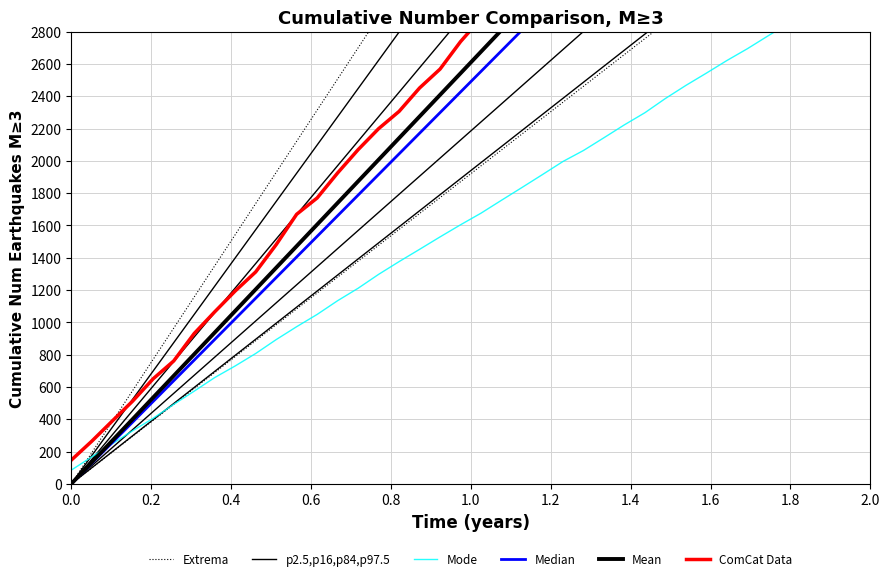

Reading left to right, list all the values displayed in this chart.

Extrema: 0.0	98.5	196.9	295.4	393.8	492.3	590.8	689.2	787.7	886.2	984.6	1083.1	1181.5	1280.0	1378.5	1476.9	1575.4	1673.8	1772.3	1870.8	1969.2	2067.7	2166.2	2264.6	2363.1	2461.5	2560.0	2658.5	2756.9	2855.4	2953.8	3052.3	3150.8	3249.2	3347.7	3446.2	3544.6	3643.1	3741.5	3840.0
p2.5,p16,p84,p97.5: 0.0	99.5	198.9	298.4	397.8	497.3	596.8	696.2	795.7	895.2	994.6	1094.1	1193.5	1293.0	1392.5	1491.9	1591.4	1690.8	1790.3	1889.8	1989.2	2088.7	2188.2	2287.6	2387.1	2486.5	2586.0	2685.5	2784.9	2884.4	2983.8	3083.3	3182.8	3282.2	3381.7	3481.2	3580.6	3680.1	3779.5	3879.0
Mode: 85.0	167.0	248.0	329.0	406.0	492.0	574.0	658.0	730.0	807.0	893.0	973.0	1049.0	1134.0	1211.0	1297.0	1376.0	1452.0	1529.0	1604.0	1676.0	1756.0	1835.0	1915.0	1996.0	2064.0	2143.0	2223.0	2298.0	2386.0	2467.0	2543.0	2621.0	2694.0	2773.0	2850.0	2929.0	3015.0	3087.0	3166.0
Median: 0.0	127.7	255.4	383.1	510.8	638.5	766.2	893.8	1021.5	1149.2	1276.9	1404.6	1532.3	1660.0	1787.7	1915.4	2043.1	2170.8	2298.5	2426.2	2553.8	2681.5	2809.2	2936.9	3064.6	3192.3	3320.0	3447.7	3575.4	3703.1	3830.8	3958.5	4086.2	4213.8	4341.5	4469.2	4596.9	4724.6	4852.3	4980.0
Mean: 0.0	133.8	267.6	401.4	535.2	669.0	802.8	936.6	1070.4	1204.2	1337.9	1471.7	1605.5	1739.3	1873.1	2006.9	2140.7	2274.5	2408.3	2542.1	2675.9	2809.7	2943.5	3077.3	3211.1	3344.9	3478.7	3612.5	3746.3	3880.1	4013.8	4147.6	4281.4	4415.2	4549.0	4682.8	4816.6	4950.4	5084.2	5218.0
ComCat Data: 147.0	264.0	389.0	513.0	651.0	761.0	931.0	1065.0	1194.0	1312.0	1481.0	1669.0	1770.0	1925.0	2069.0	2199.0	2306.0	2451.0	2568.0	2738.0	2882.0	3006.0	3115.0	3258.0	3380.0	3503.0	3600.0	3708.0	3820.0	3968.0	4106.0	4202.0	4302.0	4417.0	4544.0	4663.0	4780.0	4949.0	5071.0	5218.0